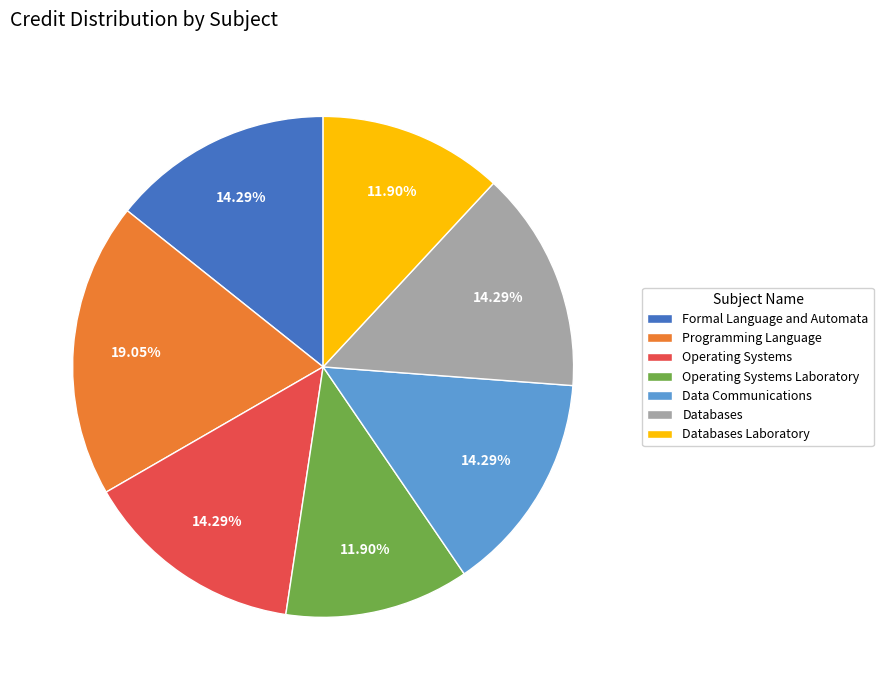

How many slices are in this pie chart?

7